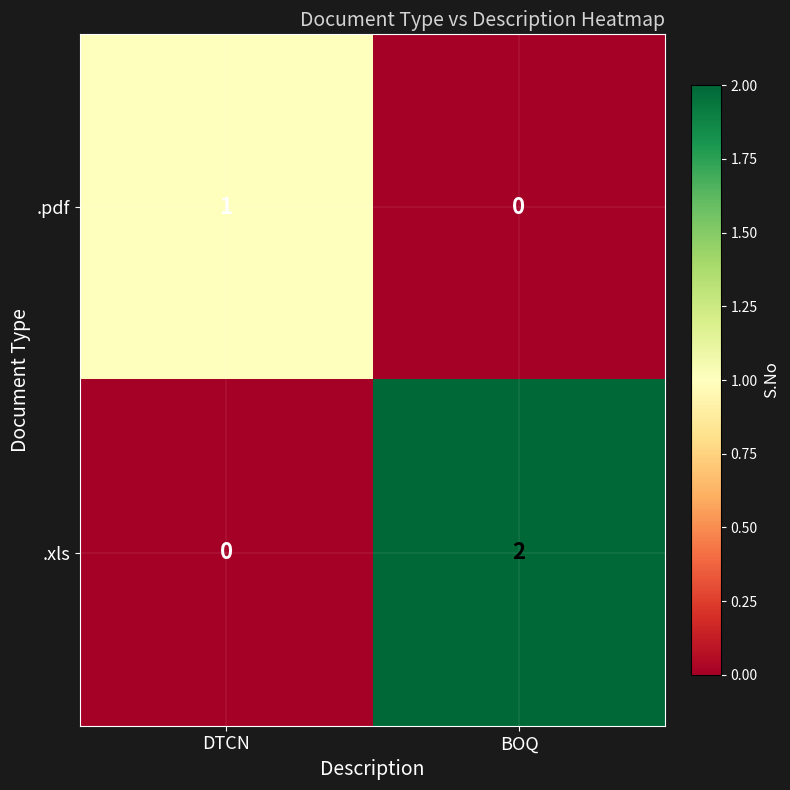

Which series has the largest total across all categories?

.xls